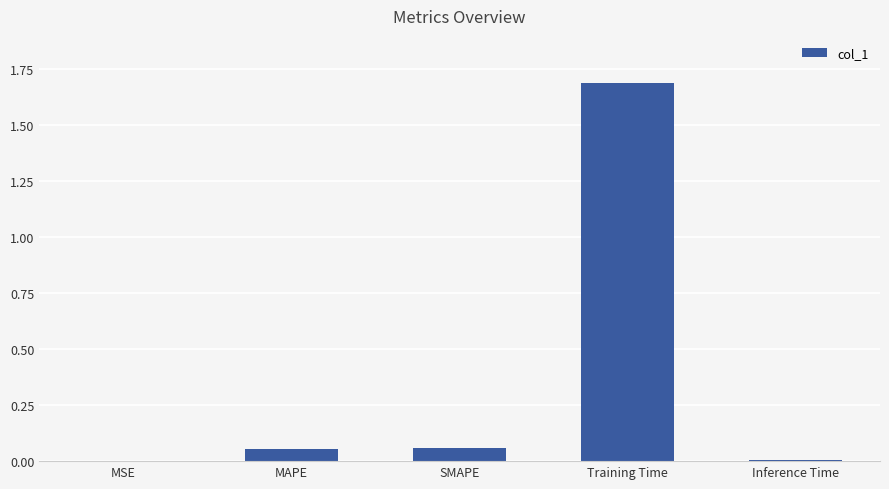

What is the difference between the values at Training Time and SMAPE?

1.6